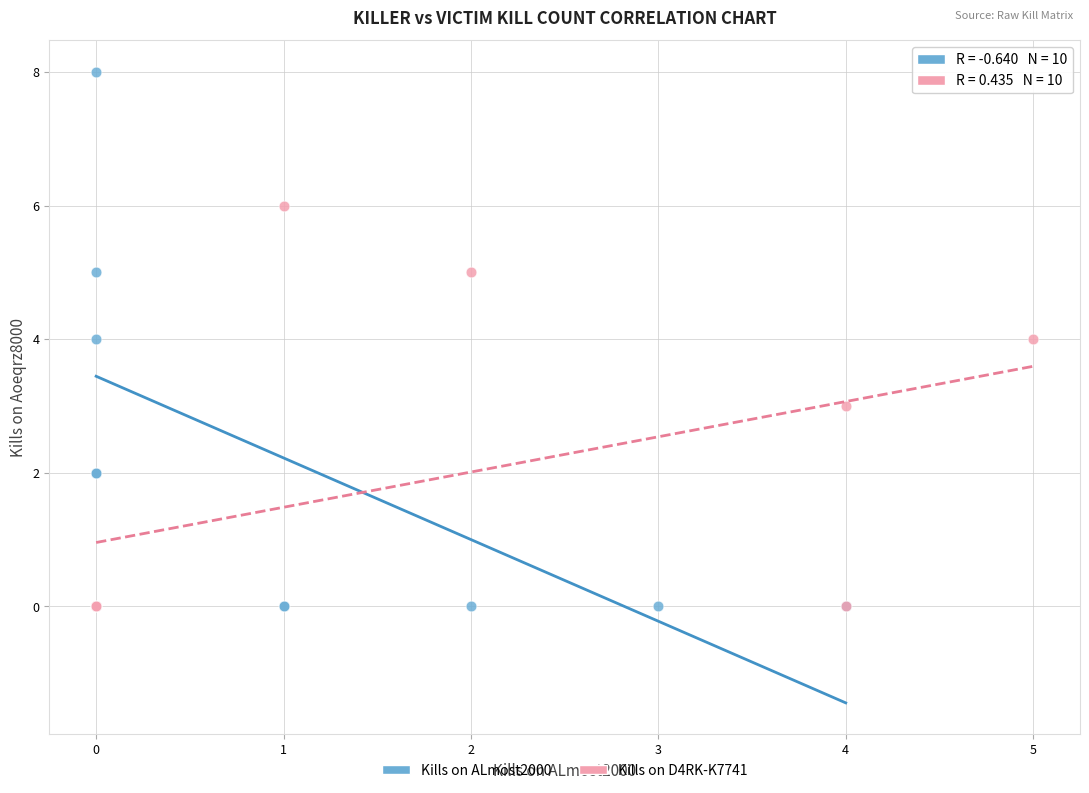

What are all the series names shown in the legend?

Kills on ALmost2000, Kills on D4RK-K7741